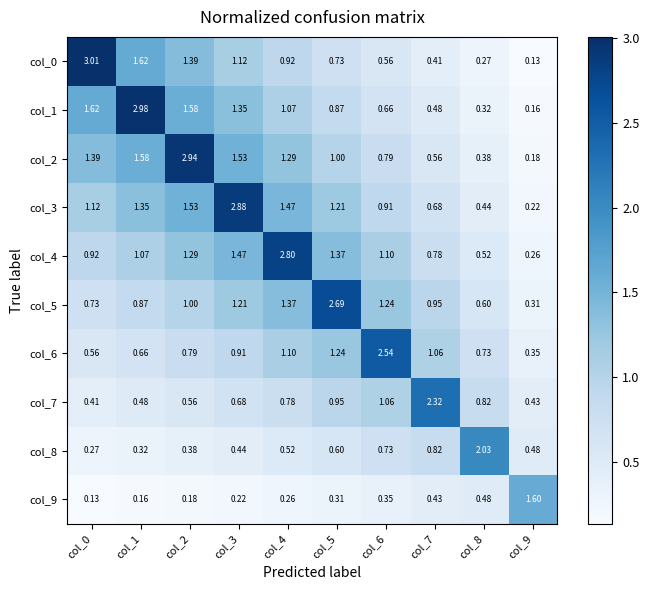

Is the value of col_2 at col_5 greater than the value of col_7 at col_7?

No